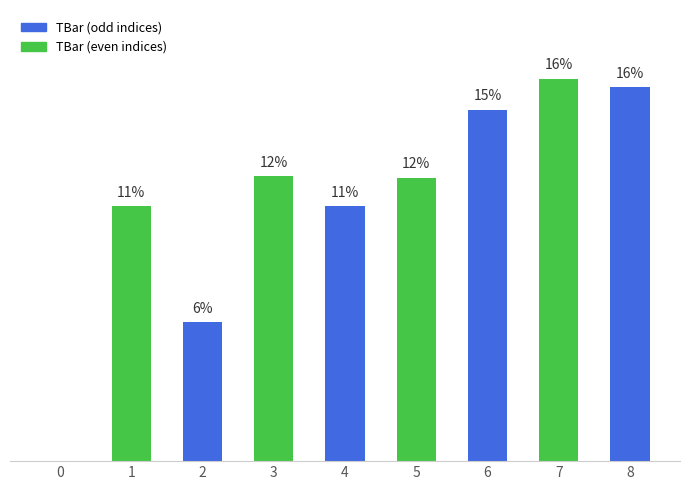

Reading left to right, list all the values displayed in this chart.

0=0.0	1=20.0	2=10.9	3=22.4	4=20.0	5=22.2	6=27.6	7=30.0	8=29.4